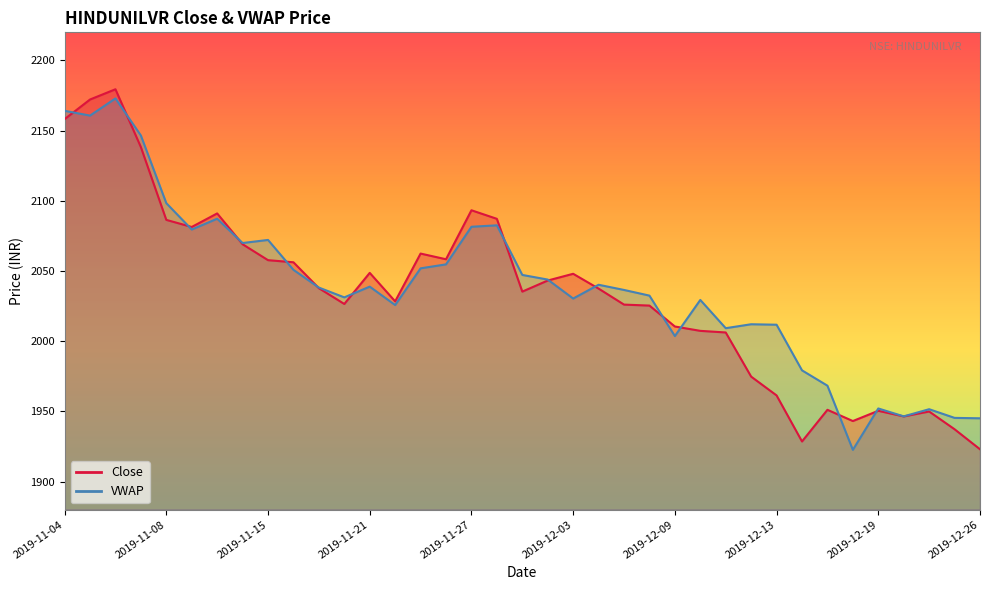

What is the sum of the values at 2019-12-10 and 2019-11-04?

4165.5